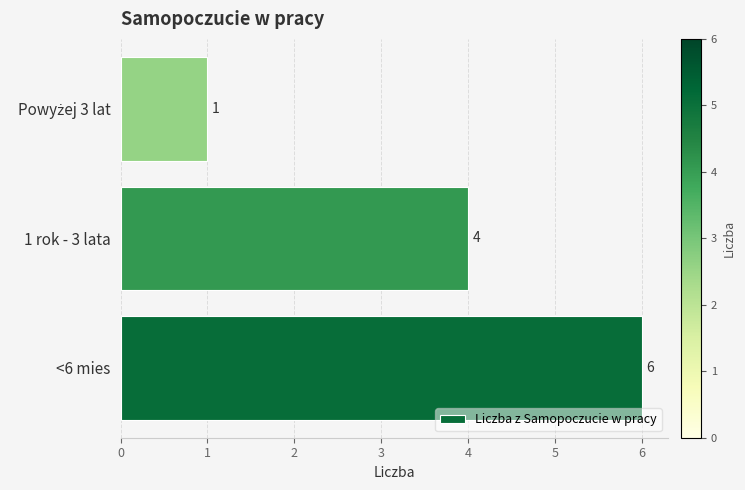

What is the difference between the maximum and minimum values?

5